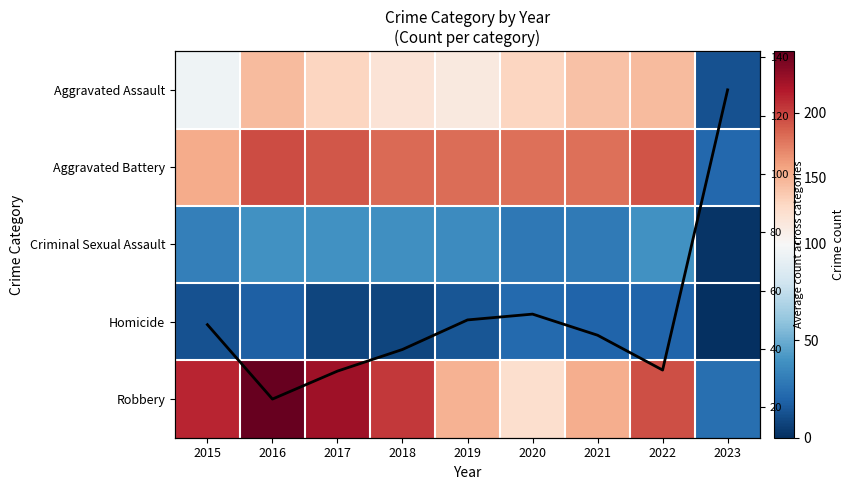

Rank the categories by Robbery value from lowest to highest.

2023, 2020, 2019, 2021, 2022, 2018, 2015, 2017, 2016